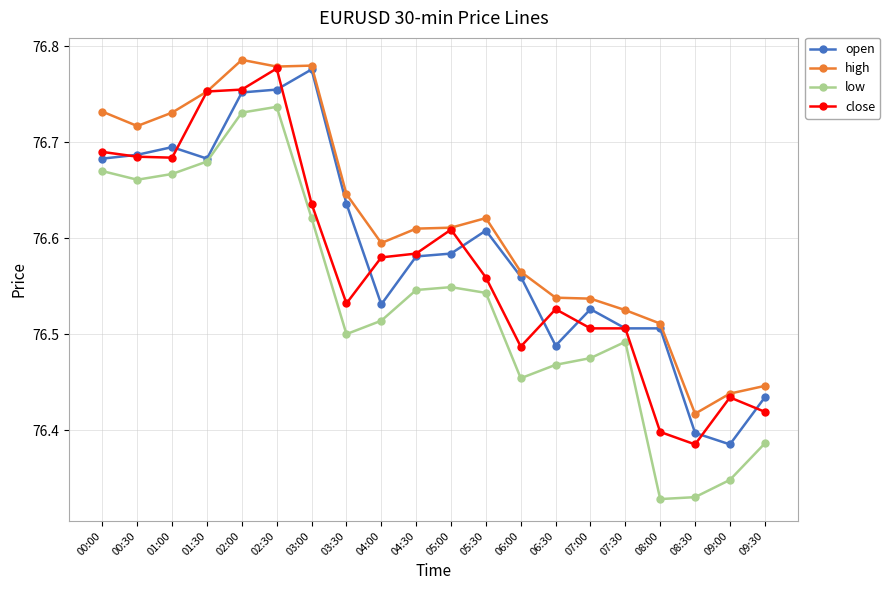

What are all the series names shown in the legend?

open, high, low, close